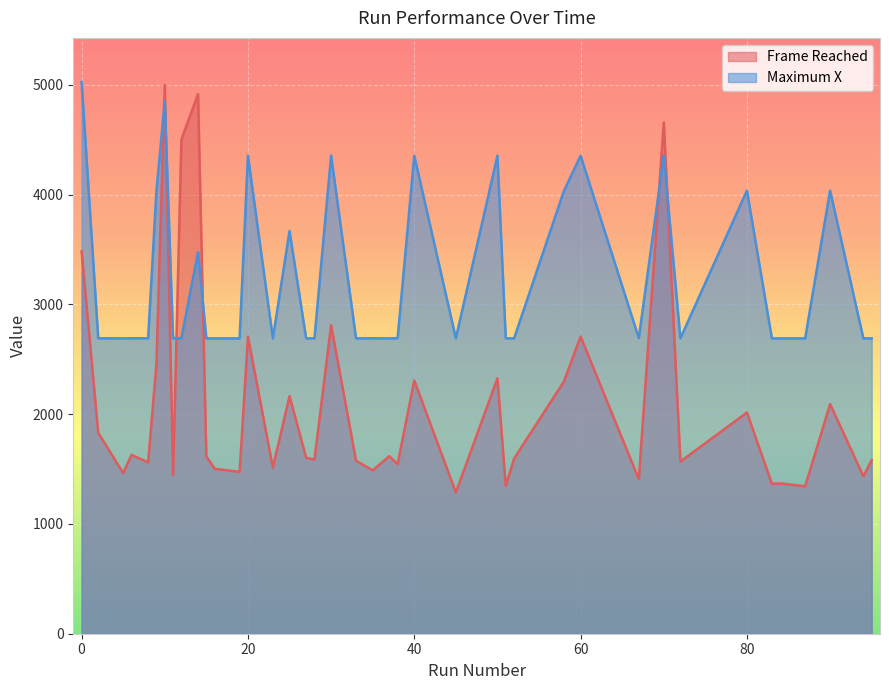

What is the maximum value shown in the chart?

5025